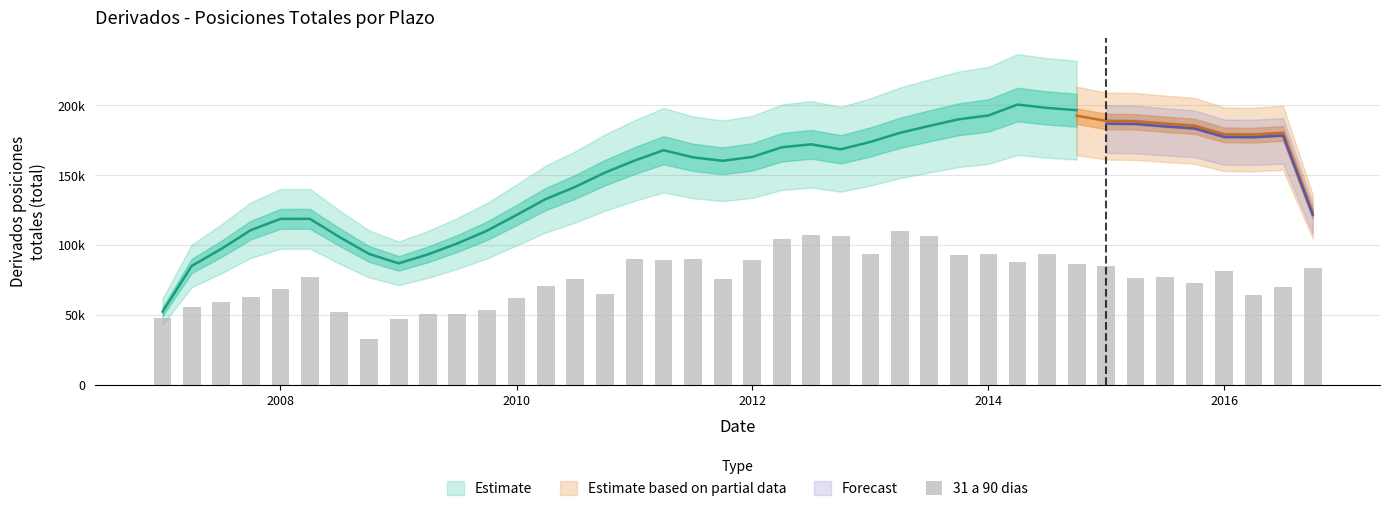

Are the bars grouped side by side (vs. stacked)?

No